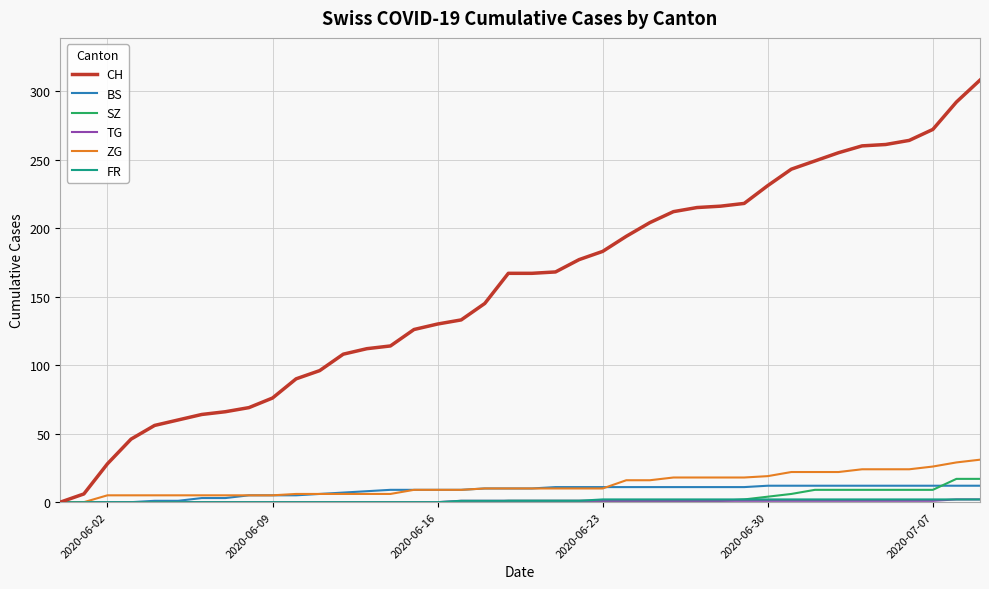

What is the highest value of the CH series?

308